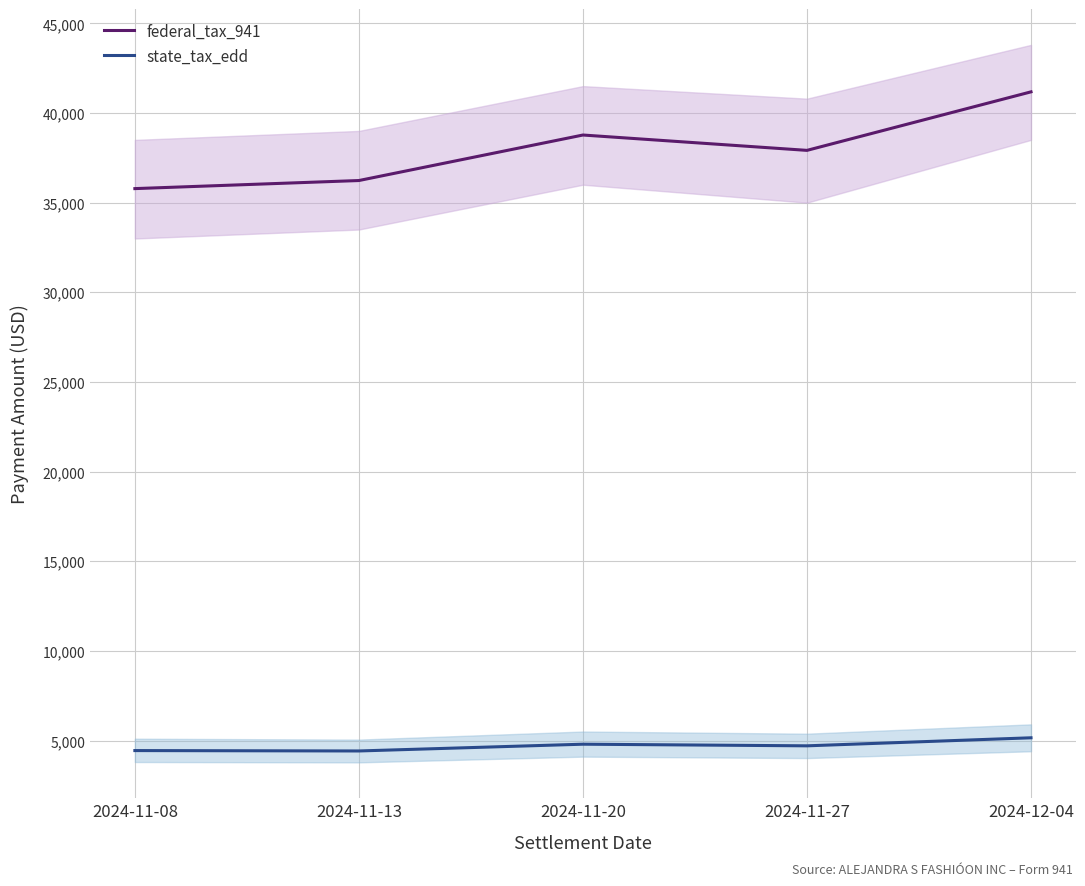

Between 2024-11-27 and 2024-11-08, which is larger?

2024-11-27